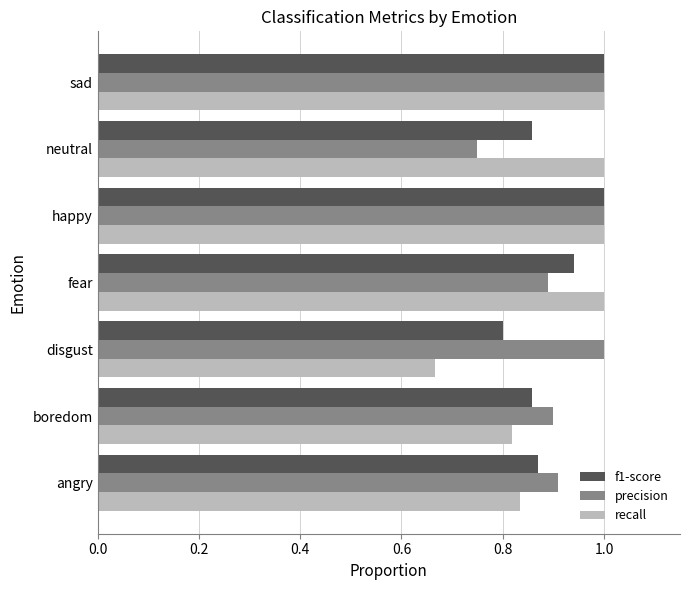

What is the sum of all f1-score values?

6.3